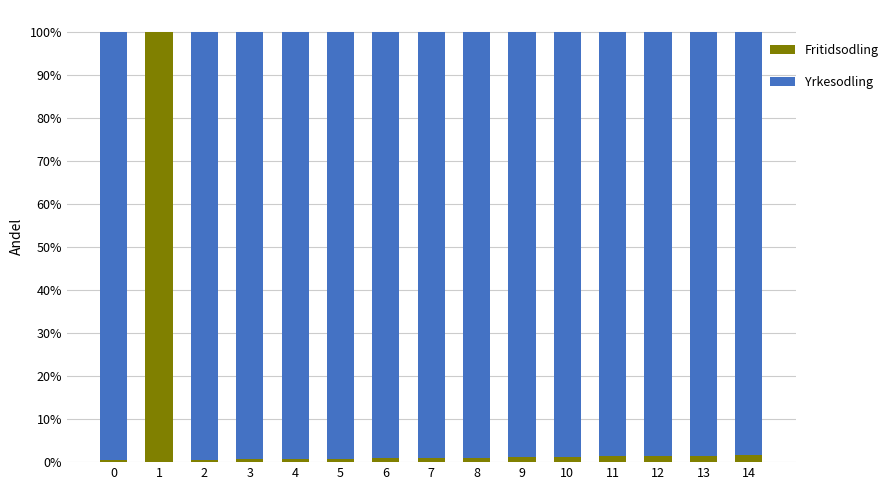

What is the maximum value for Fritidsodling?

100.0